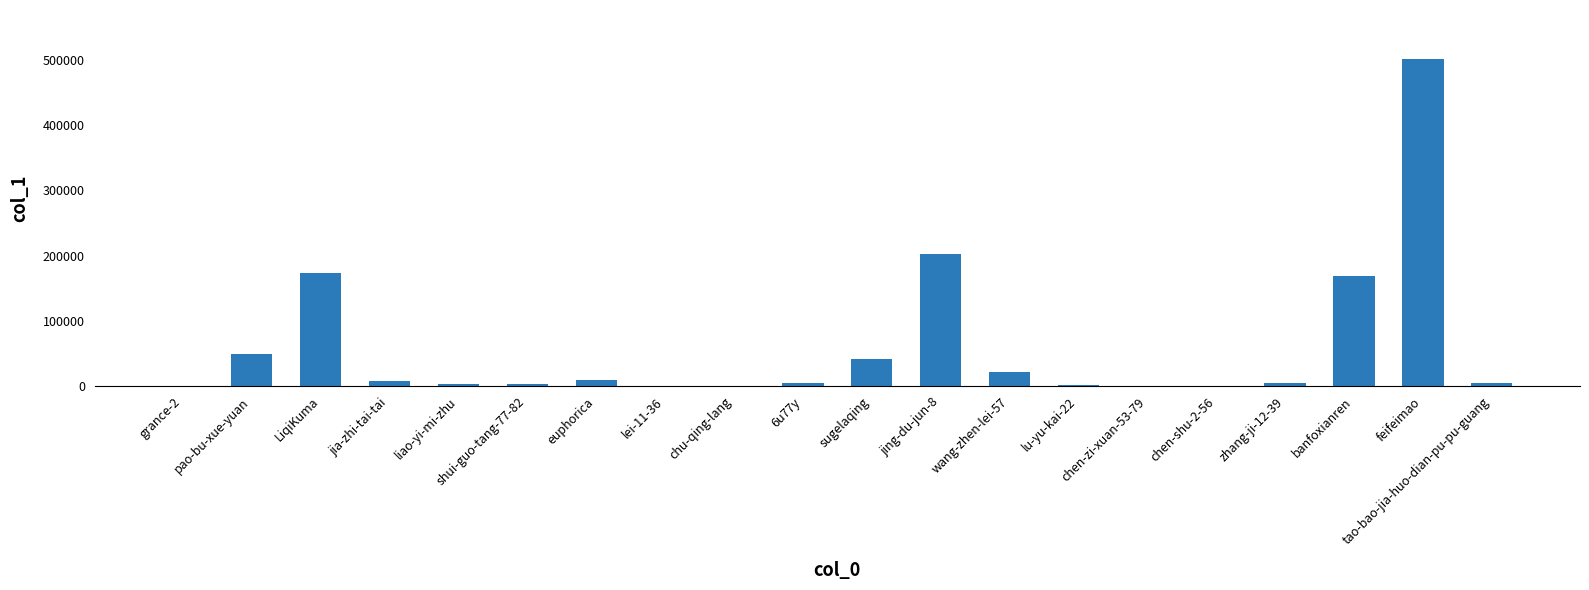

At which label is the value closest to 250718?

jing-du-jun-8